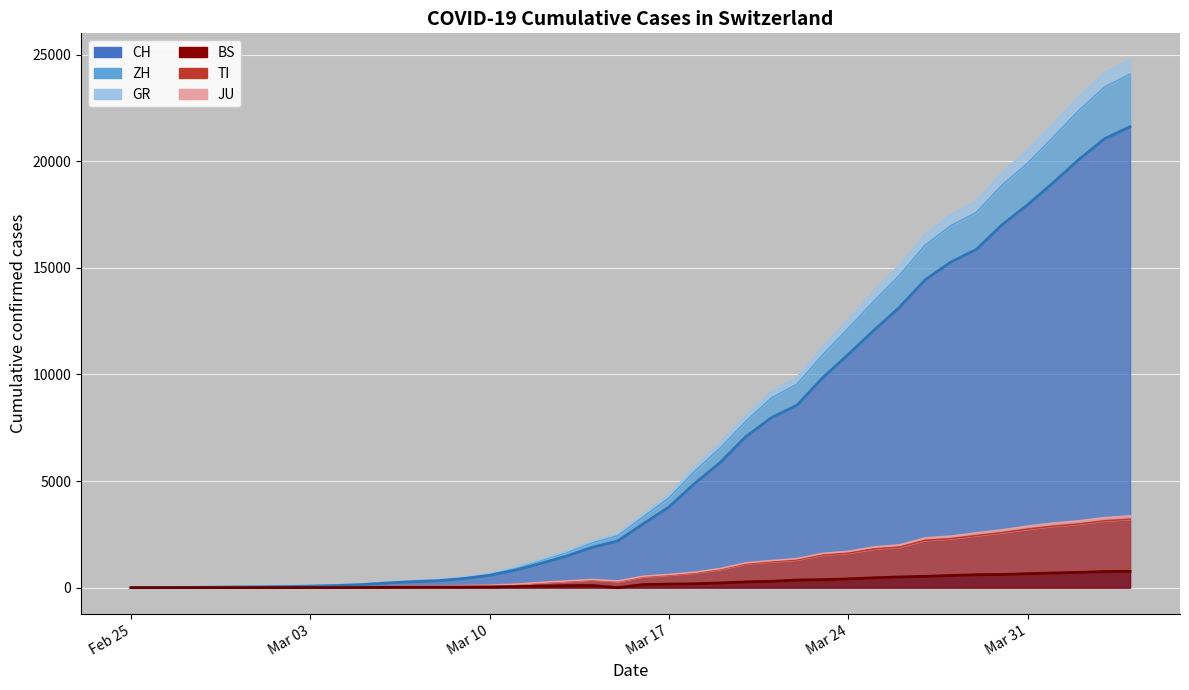

What is the difference between the second highest and second lowest values in the CH series?

21043